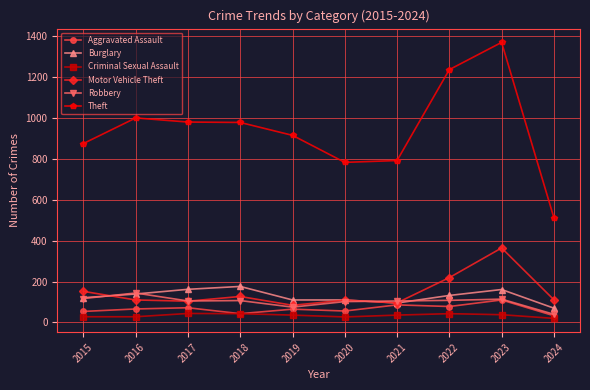

What is the difference between the maximum and second lowest values in the Aggravated Assault series?

67